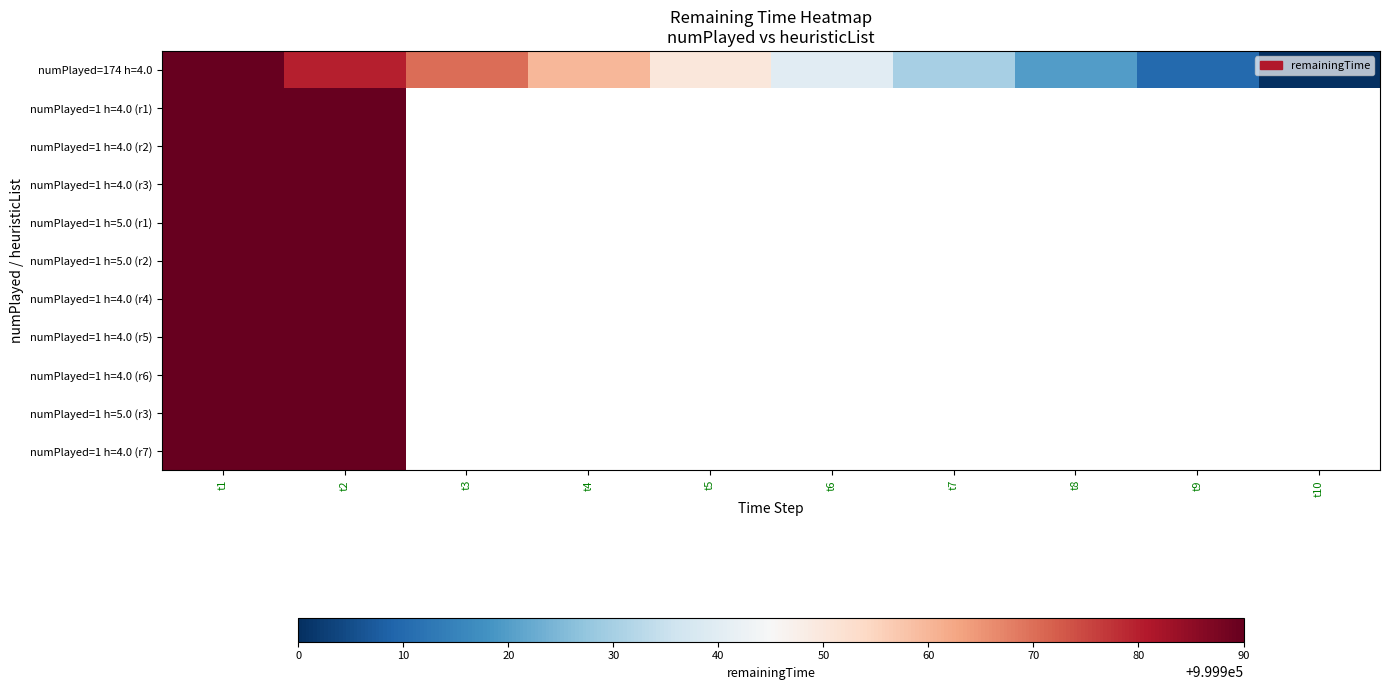

What is the difference between the maximum and second lowest values in the numPlayed=174 h=4.0 series?

80.0